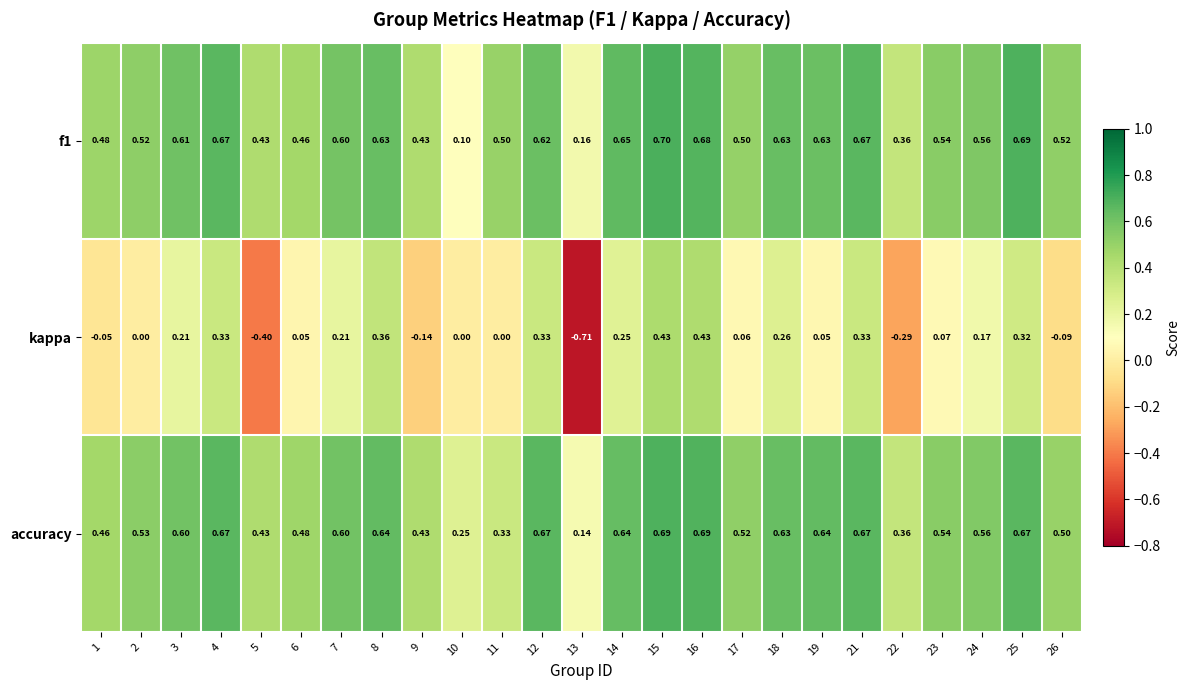

How many series are shown in this chart?

3